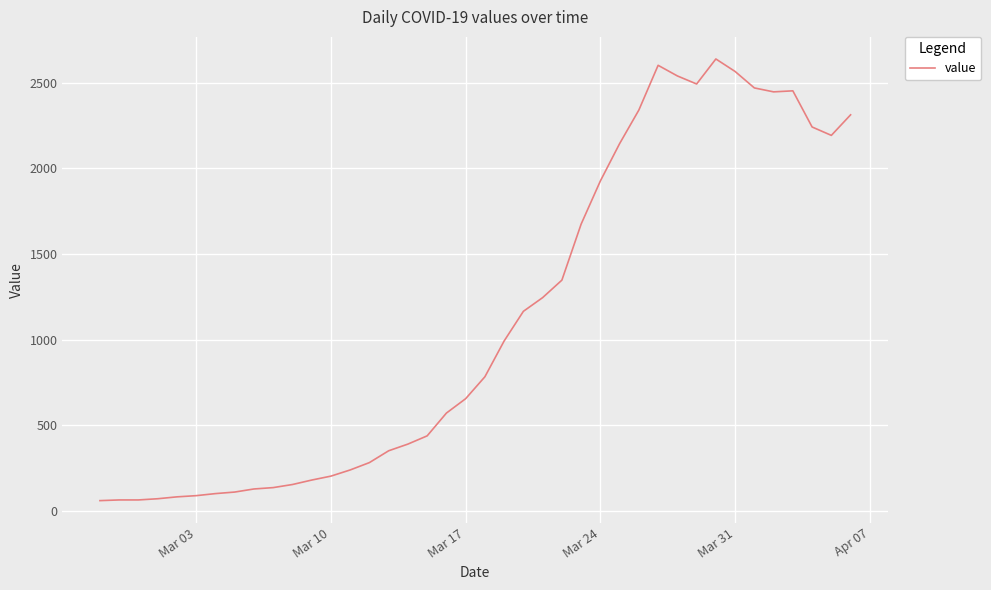

What is the difference between the second highest and second lowest values?

2537